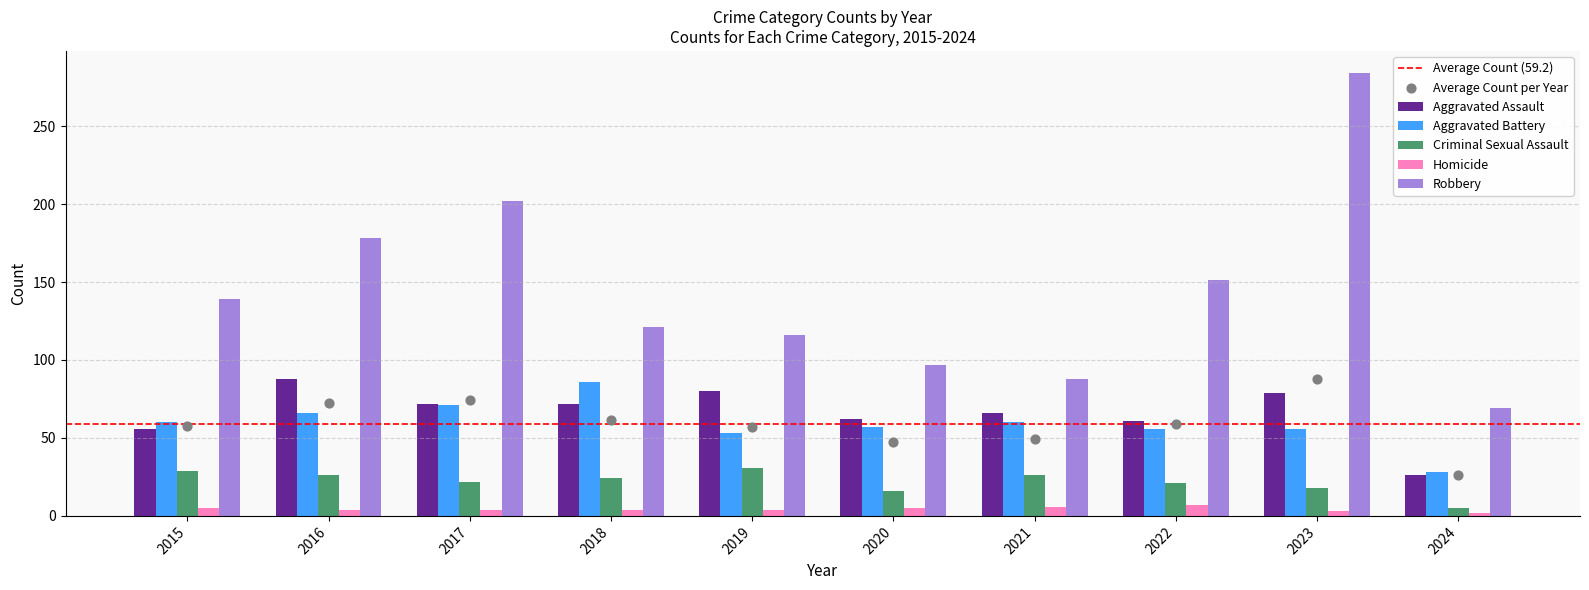

What are all the series names shown in the legend?

Aggravated Assault, Aggravated Battery, Criminal Sexual Assault, Homicide, Robbery